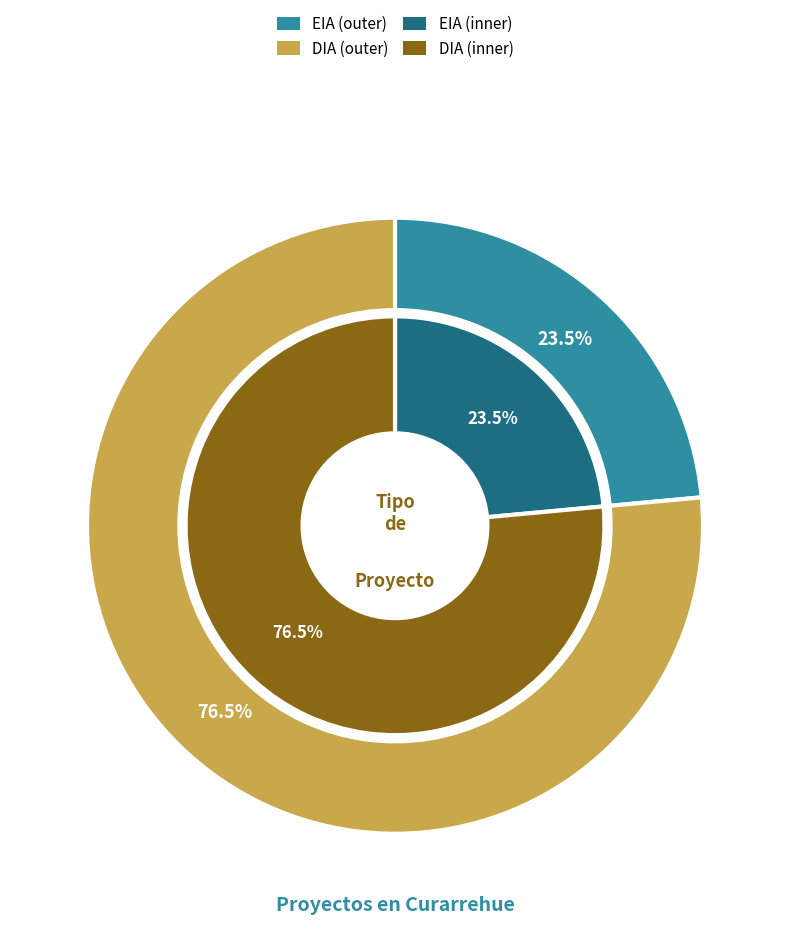

Which category accounts for the majority?

DIA